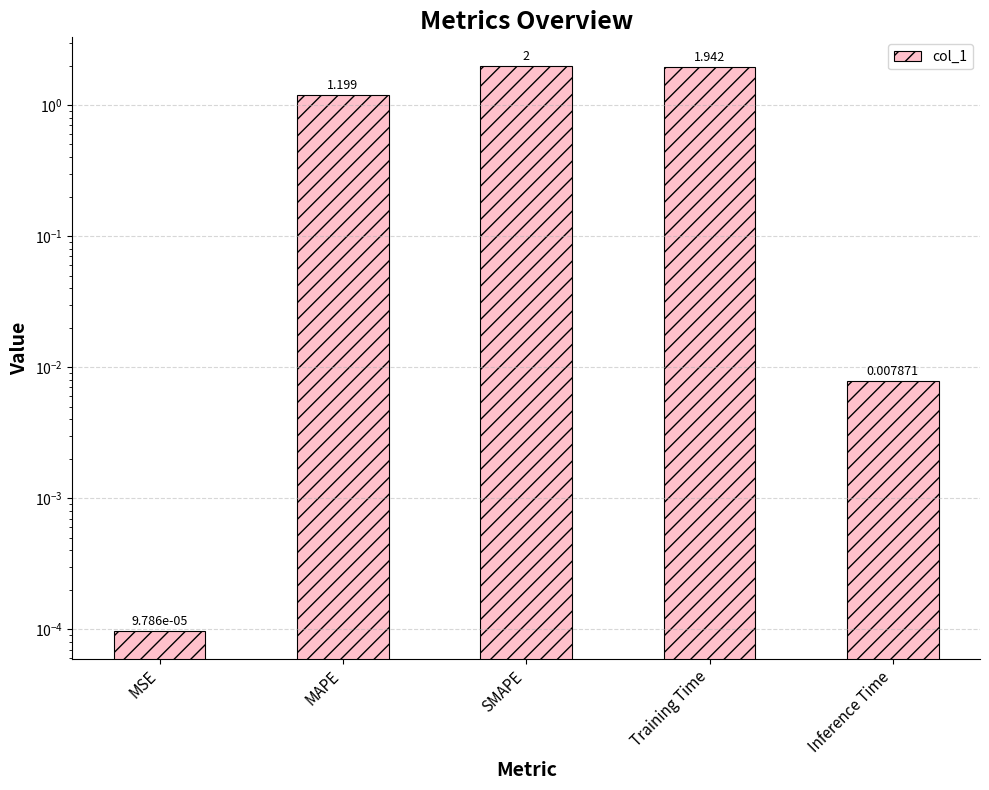

How many categories are shown in the chart?

5